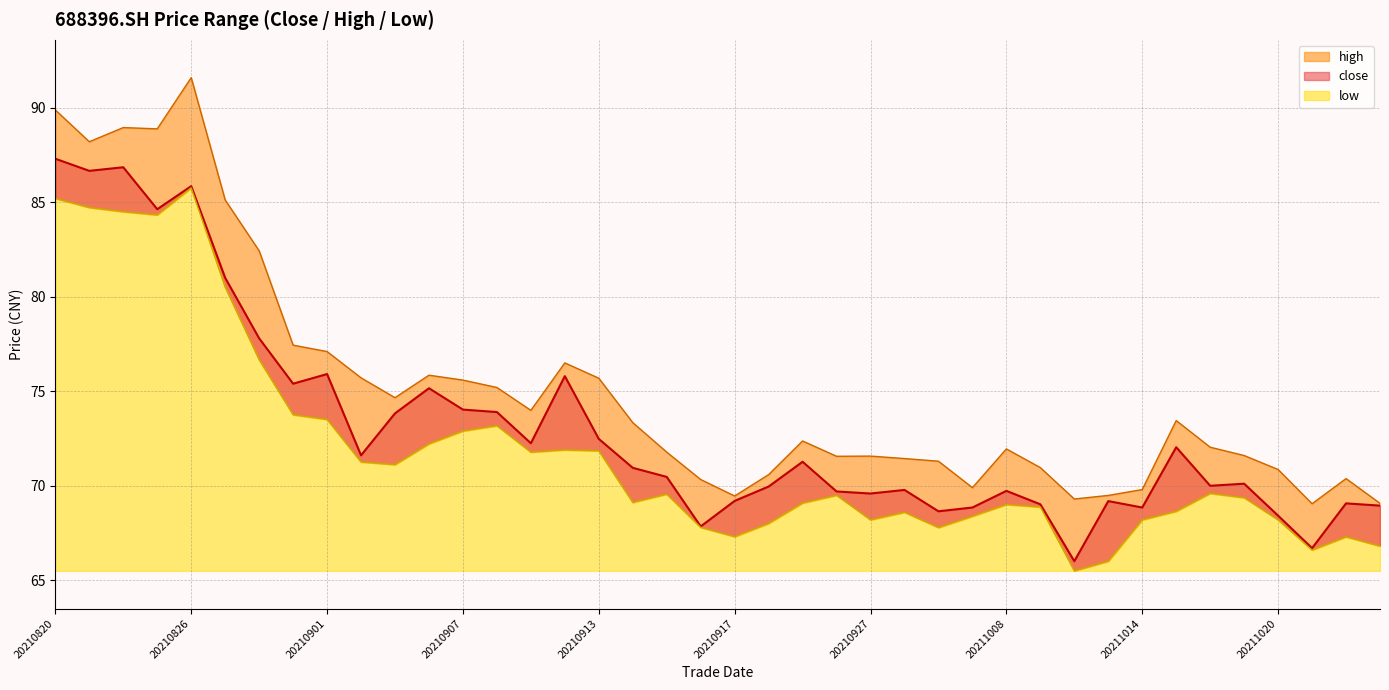

Where is the first local maximum for high?

20210824